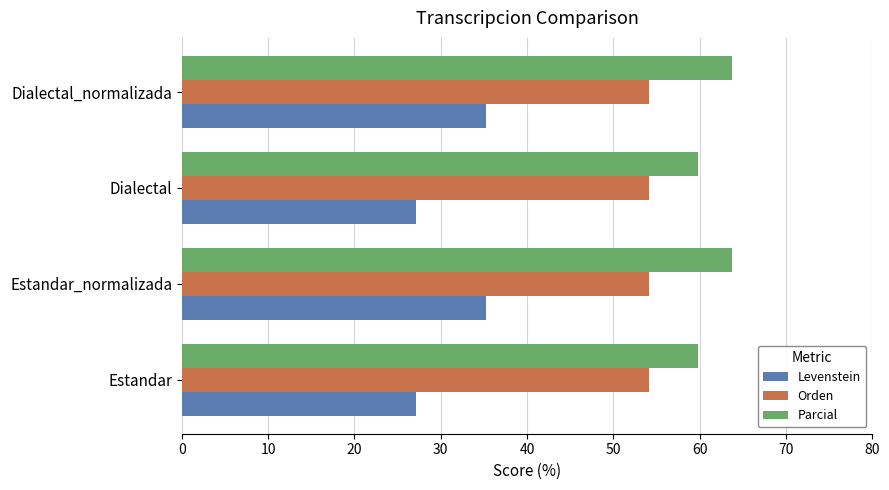

The value of Orden at Dialectal_normalizada is 54.2. True or false?

True